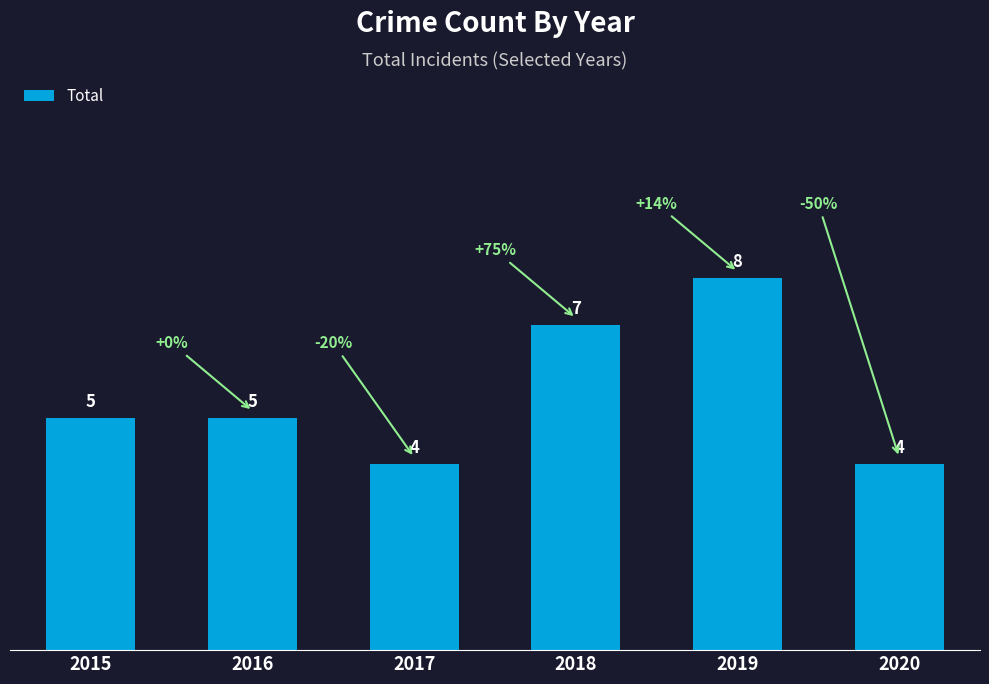

How many bars are there in total?

6